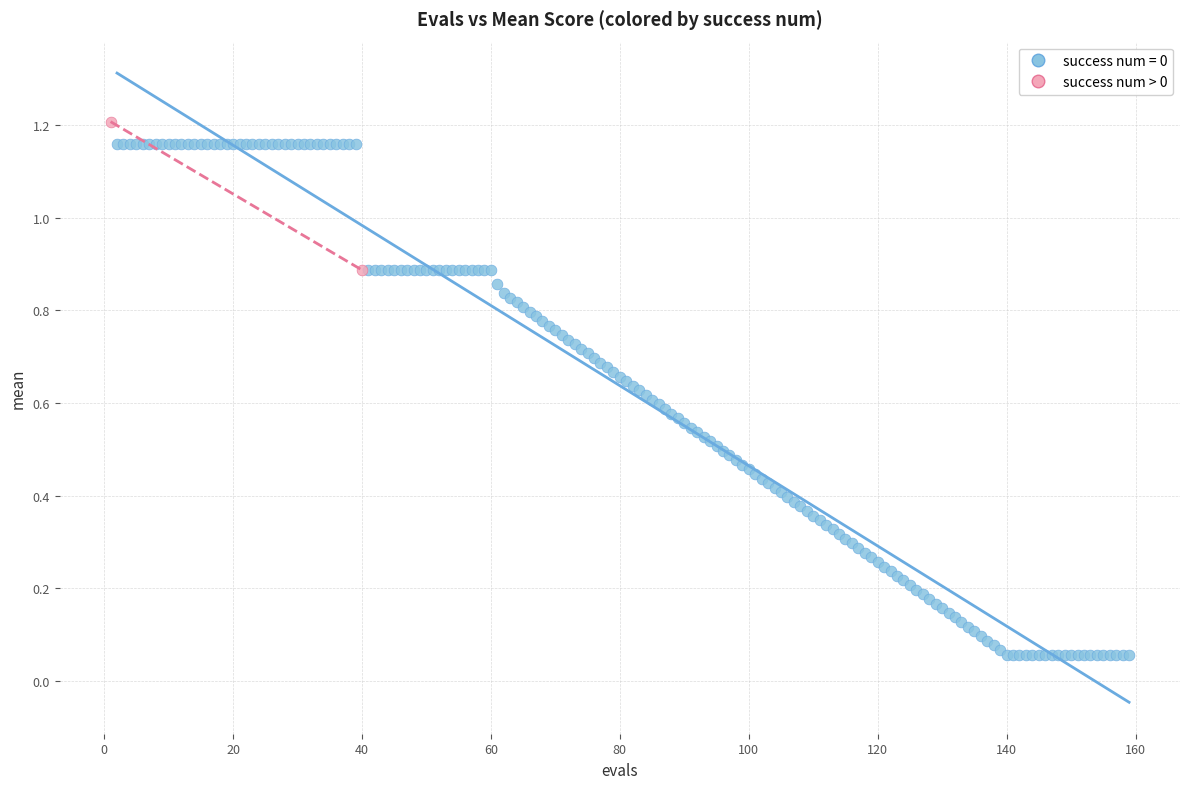

What are all the series names shown in the legend?

success num = 0, success num > 0